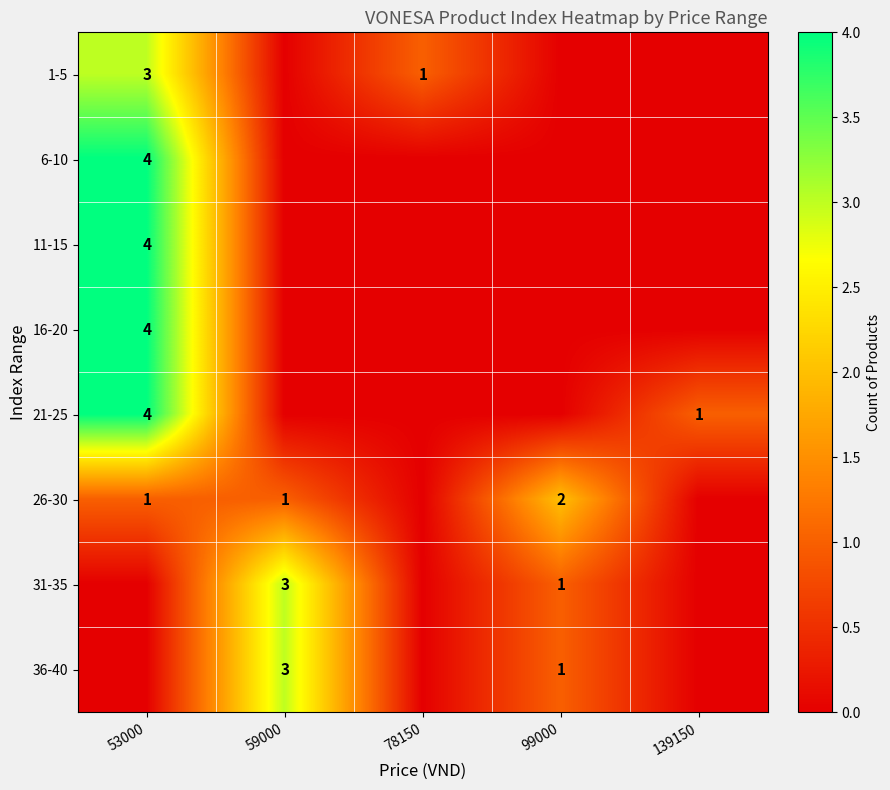

The value of 1-5 at 78150 is 1. True or false?

True